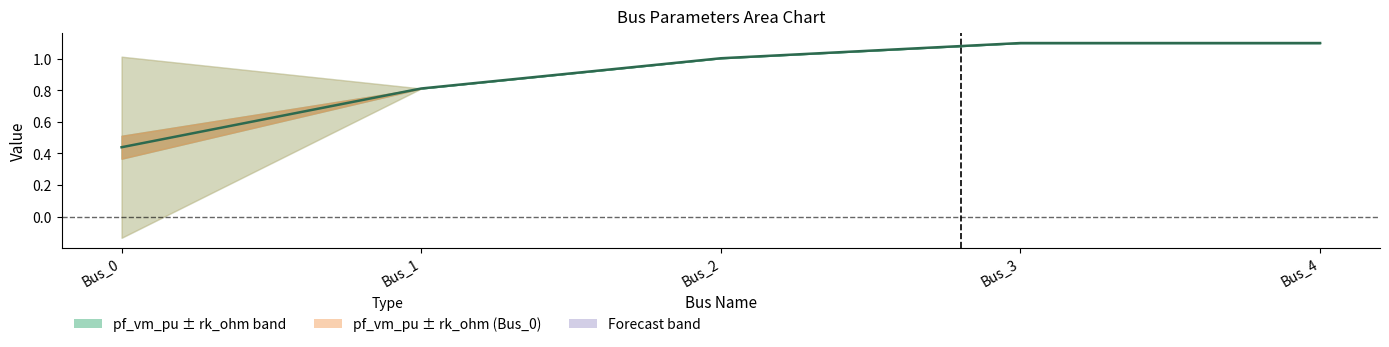

Rank the categories by value from lowest to highest.

Bus_0, Bus_1, Bus_2, Bus_3, Bus_4